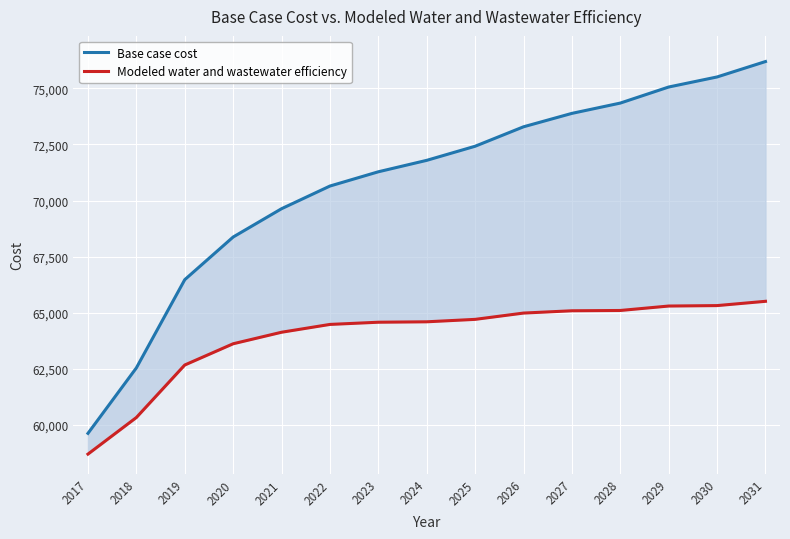

How many data points in Modeled water and wastewater efficiency are less than 64598?

7